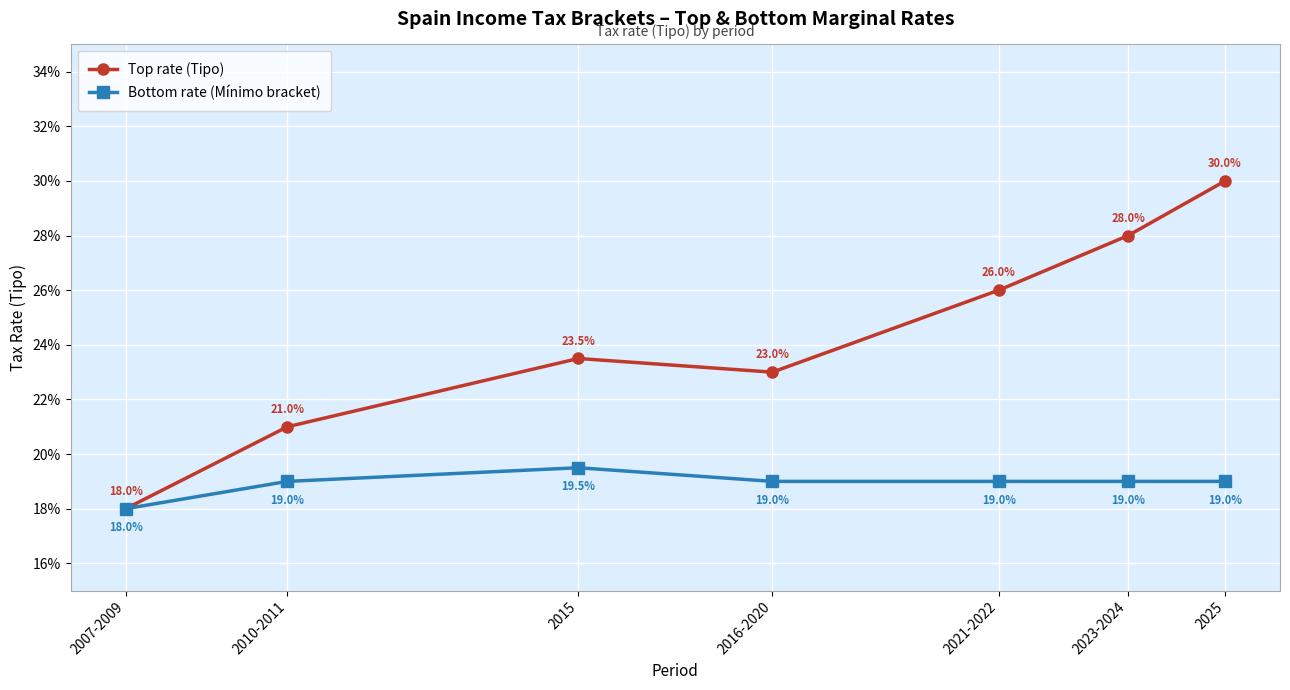

What is the label of the 6th point from the left?

2023-2024